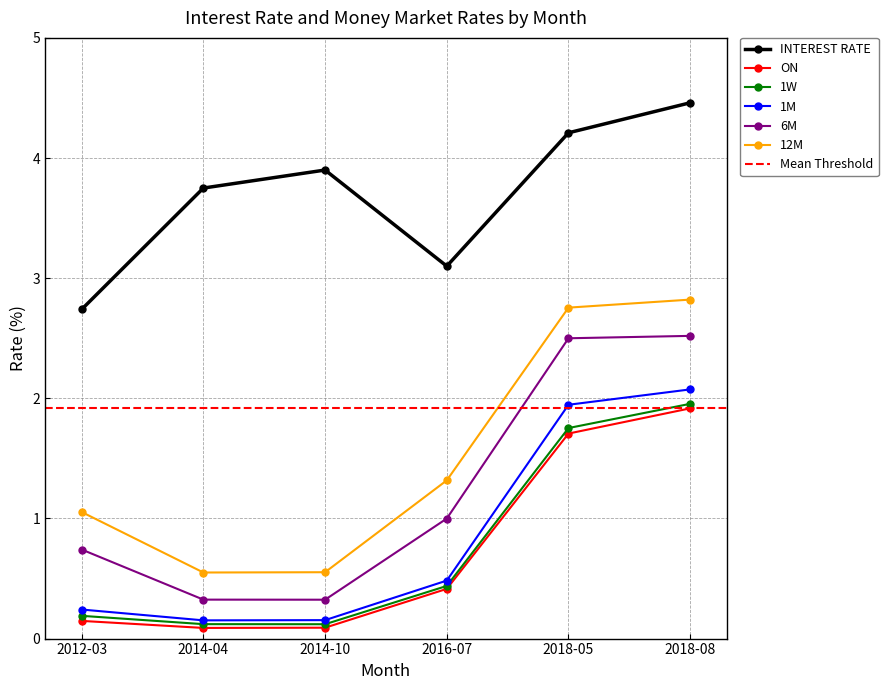

What is the difference between the 12M values at 2014-10 and 2012-03?

0.5